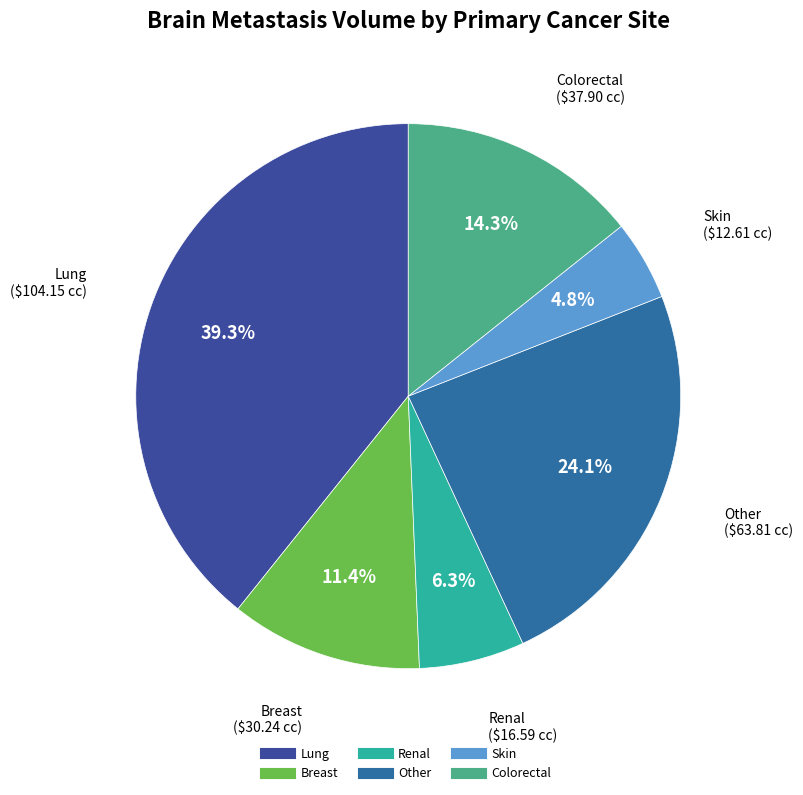

Which category has the smallest portion of the pie?

Skin